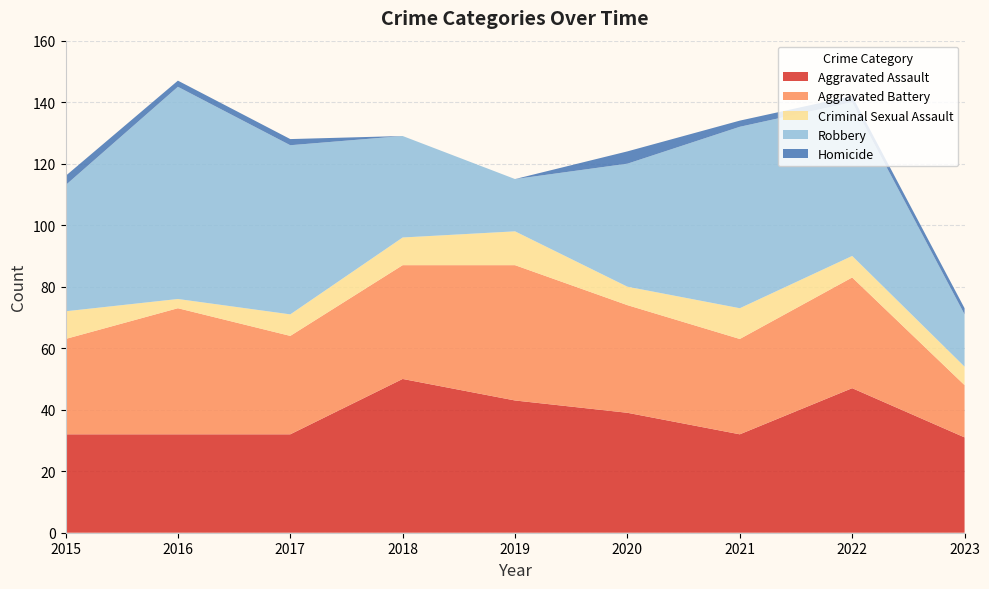

Reading left to right, what are all the values shown in this chart?

Aggravated Assault: 2015=32	2016=32	2017=32	2018=50	2019=43	2020=39	2021=32	2022=47	2023=31
Aggravated Battery: 2015=31	2016=41	2017=32	2018=37	2019=44	2020=35	2021=31	2022=36	2023=17
Criminal Sexual Assault: 2015=9	2016=3	2017=7	2018=9	2019=11	2020=6	2021=10	2022=7	2023=6
Robbery: 2015=41	2016=69	2017=55	2018=33	2019=17	2020=40	2021=59	2022=50	2023=17
Homicide: 2015=3	2016=2	2017=2	2018=0	2019=0	2020=4	2021=2	2022=2	2023=2